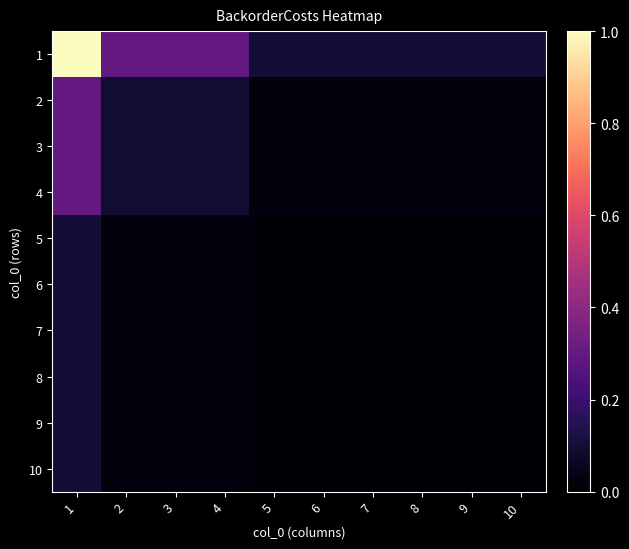

What is the total value across all series at 2?

0.8